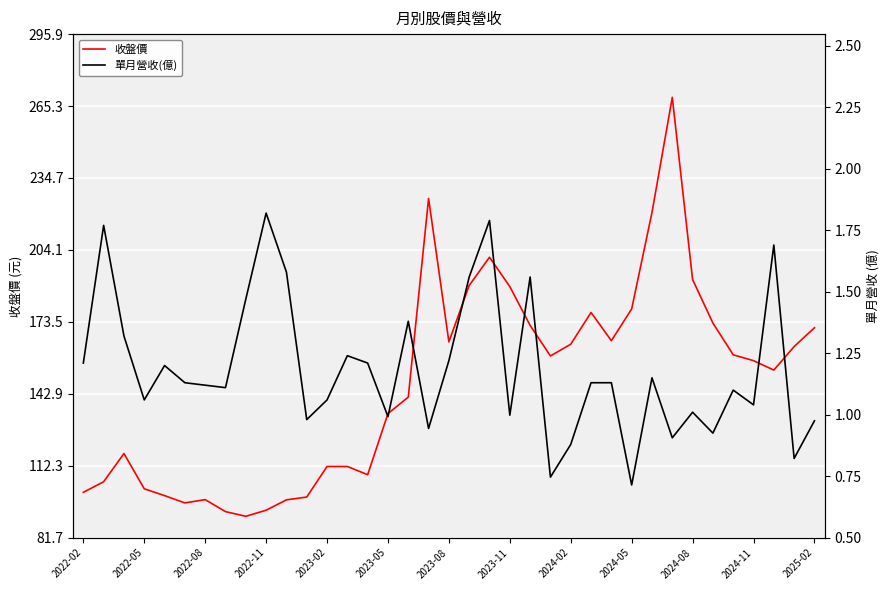

What is the maximum value for 收盤價?

269.0